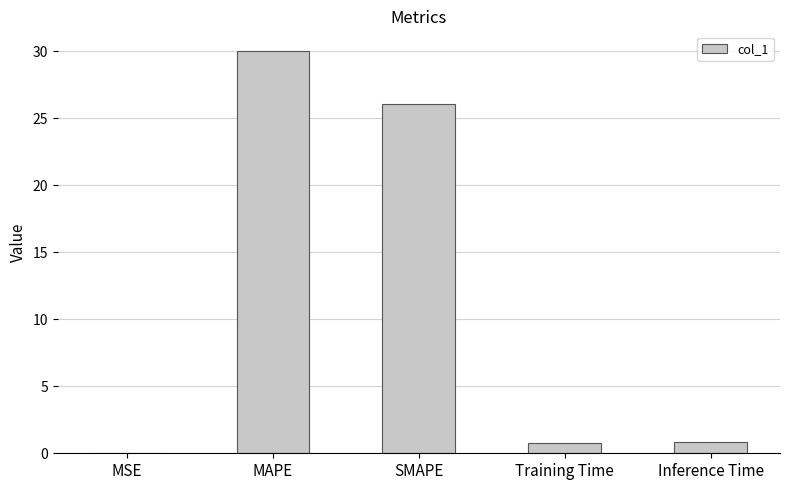

Which has a higher value, SMAPE or MSE?

SMAPE